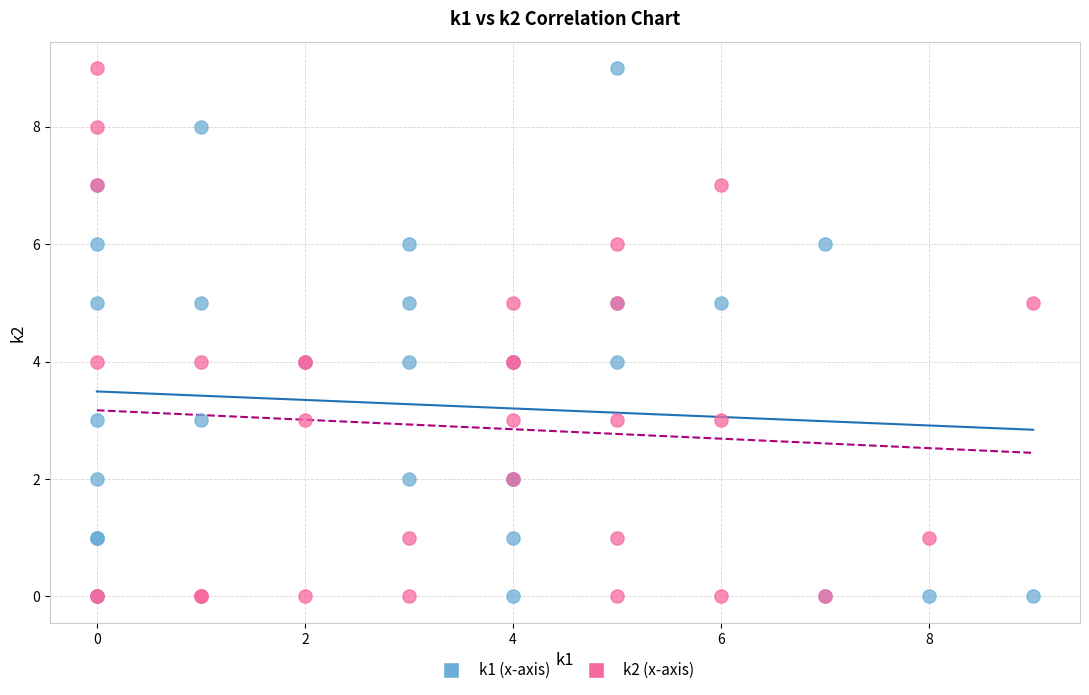

What are all the series names shown in the legend?

k1 (x-axis), k2 (x-axis)